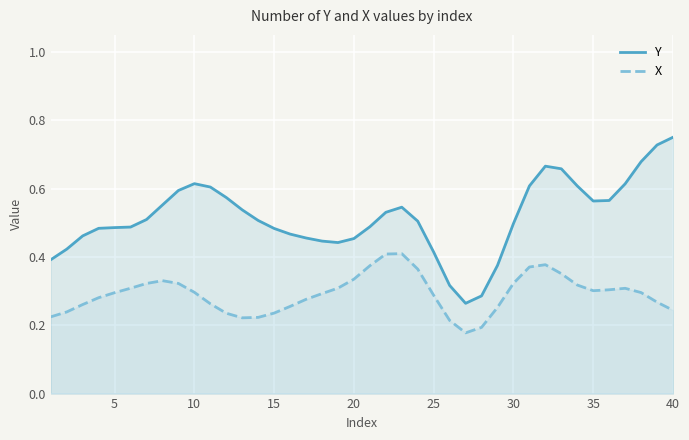

Between 10 and 25, which series saw the biggest shift?

Y